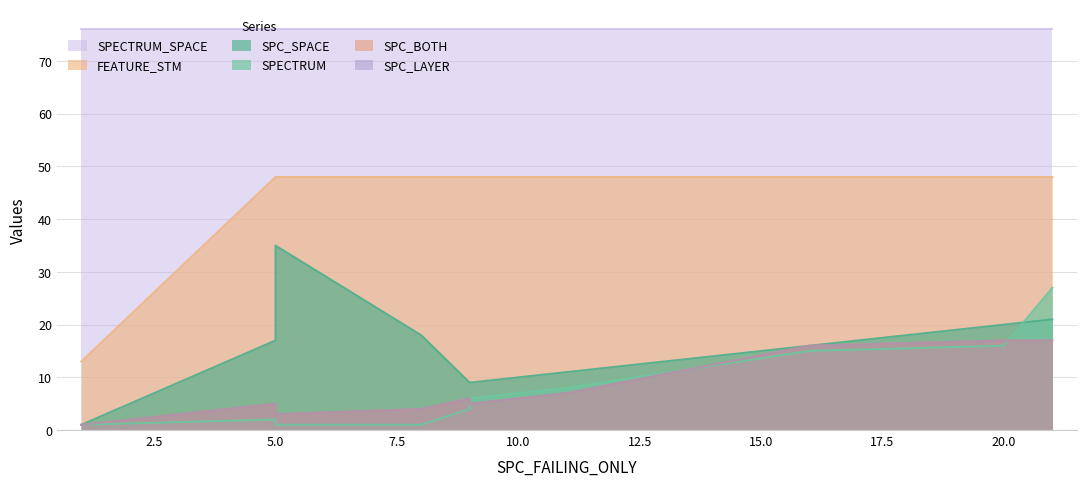

What is the difference between the highest and lowest values at 16?

61